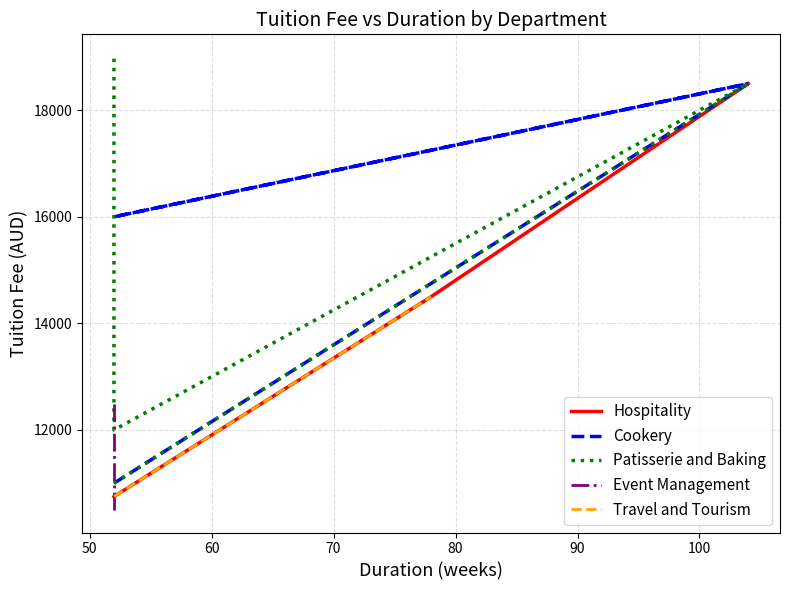

What is the value of the Hospitality point at the 1st from the left?

10750